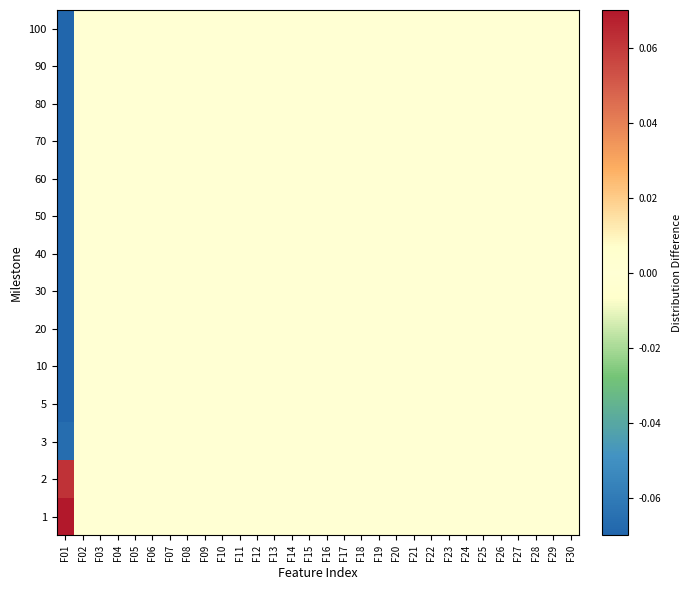

Reading right to left, what are all the values shown in this chart?

1: F30=0.0	F29=-0.0	F28=0.0	F27=0.0	F26=-0.0	F25=0.0	F24=-0.0	F23=0.0	F22=0.0	F21=-0.0	F20=-0.0	F19=0.0	F18=0.0	F17=-0.0	F16=0.0	F15=0.0	F14=0.0	F13=0.0	F12=0.0	F11=0.0	F10=0.0	F09=0.0	F08=-0.0	F07=-0.0	F06=0.0	F05=0.0	F04=-0.0	F03=0.0	F02=0.0	F01=0.1
2: F30=0.0	F29=-0.0	F28=0.0	F27=0.0	F26=-0.0	F25=0.0	F24=-0.0	F23=0.0	F22=0.0	F21=-0.0	F20=-0.0	F19=0.0	F18=0.0	F17=-0.0	F16=0.0	F15=0.0	F14=0.0	F13=0.0	F12=0.0	F11=0.0	F10=0.0	F09=0.0	F08=-0.0	F07=-0.0	F06=0.0	F05=0.0	F04=-0.0	F03=0.0	F02=0.0	F01=0.1
3: F30=0.0	F29=-0.0	F28=0.0	F27=0.0	F26=-0.0	F25=0.0	F24=-0.0	F23=0.0	F22=0.0	F21=-0.0	F20=-0.0	F19=0.0	F18=0.0	F17=-0.0	F16=0.0	F15=0.0	F14=0.0	F13=0.0	F12=0.0	F11=0.0	F10=0.0	F09=0.0	F08=-0.0	F07=-0.0	F06=0.0	F05=0.0	F04=-0.0	F03=0.0	F02=0.0	F01=-0.1
5: F30=0.0	F29=-0.0	F28=0.0	F27=0.0	F26=-0.0	F25=0.0	F24=-0.0	F23=0.0	F22=0.0	F21=-0.0	F20=-0.0	F19=0.0	F18=0.0	F17=-0.0	F16=0.0	F15=0.0	F14=0.0	F13=0.0	F12=0.0	F11=0.0	F10=0.0	F09=0.0	F08=-0.0	F07=-0.0	F06=0.0	F05=0.0	F04=-0.0	F03=0.0	F02=0.0	F01=-0.1
10: F30=0.0	F29=-0.0	F28=0.0	F27=0.0	F26=-0.0	F25=0.0	F24=-0.0	F23=0.0	F22=0.0	F21=-0.0	F20=-0.0	F19=0.0	F18=0.0	F17=-0.0	F16=0.0	F15=0.0	F14=0.0	F13=0.0	F12=0.0	F11=0.0	F10=0.0	F09=0.0	F08=-0.0	F07=-0.0	F06=0.0	F05=0.0	F04=-0.0	F03=0.0	F02=0.0	F01=-0.1
20: F30=0.0	F29=-0.0	F28=0.0	F27=0.0	F26=-0.0	F25=0.0	F24=-0.0	F23=0.0	F22=0.0	F21=-0.0	F20=-0.0	F19=0.0	F18=0.0	F17=-0.0	F16=0.0	F15=0.0	F14=0.0	F13=0.0	F12=0.0	F11=0.0	F10=0.0	F09=0.0	F08=-0.0	F07=-0.0	F06=0.0	F05=0.0	F04=-0.0	F03=0.0	F02=0.0	F01=-0.1
30: F30=0.0	F29=-0.0	F28=0.0	F27=0.0	F26=-0.0	F25=0.0	F24=-0.0	F23=0.0	F22=0.0	F21=-0.0	F20=-0.0	F19=0.0	F18=0.0	F17=-0.0	F16=0.0	F15=0.0	F14=0.0	F13=0.0	F12=0.0	F11=0.0	F10=0.0	F09=0.0	F08=-0.0	F07=-0.0	F06=0.0	F05=0.0	F04=-0.0	F03=0.0	F02=0.0	F01=-0.1
40: F30=0.0	F29=-0.0	F28=0.0	F27=0.0	F26=-0.0	F25=0.0	F24=-0.0	F23=0.0	F22=0.0	F21=-0.0	F20=-0.0	F19=0.0	F18=0.0	F17=-0.0	F16=0.0	F15=0.0	F14=0.0	F13=0.0	F12=0.0	F11=0.0	F10=0.0	F09=0.0	F08=-0.0	F07=-0.0	F06=0.0	F05=0.0	F04=-0.0	F03=0.0	F02=0.0	F01=-0.1
50: F30=0.0	F29=-0.0	F28=0.0	F27=0.0	F26=-0.0	F25=0.0	F24=-0.0	F23=0.0	F22=0.0	F21=-0.0	F20=-0.0	F19=0.0	F18=0.0	F17=-0.0	F16=0.0	F15=0.0	F14=0.0	F13=0.0	F12=0.0	F11=0.0	F10=0.0	F09=0.0	F08=-0.0	F07=-0.0	F06=0.0	F05=0.0	F04=-0.0	F03=0.0	F02=0.0	F01=-0.1
60: F30=0.0	F29=-0.0	F28=0.0	F27=0.0	F26=-0.0	F25=0.0	F24=-0.0	F23=0.0	F22=0.0	F21=-0.0	F20=-0.0	F19=0.0	F18=0.0	F17=-0.0	F16=0.0	F15=0.0	F14=0.0	F13=0.0	F12=0.0	F11=0.0	F10=0.0	F09=0.0	F08=-0.0	F07=-0.0	F06=0.0	F05=0.0	F04=-0.0	F03=0.0	F02=0.0	F01=-0.1
70: F30=0.0	F29=-0.0	F28=0.0	F27=0.0	F26=-0.0	F25=0.0	F24=-0.0	F23=0.0	F22=0.0	F21=-0.0	F20=-0.0	F19=0.0	F18=0.0	F17=-0.0	F16=0.0	F15=0.0	F14=0.0	F13=0.0	F12=0.0	F11=0.0	F10=0.0	F09=0.0	F08=-0.0	F07=-0.0	F06=0.0	F05=0.0	F04=-0.0	F03=0.0	F02=0.0	F01=-0.1
80: F30=0.0	F29=-0.0	F28=0.0	F27=0.0	F26=-0.0	F25=0.0	F24=-0.0	F23=0.0	F22=0.0	F21=-0.0	F20=-0.0	F19=0.0	F18=0.0	F17=-0.0	F16=0.0	F15=0.0	F14=0.0	F13=0.0	F12=0.0	F11=0.0	F10=0.0	F09=0.0	F08=-0.0	F07=-0.0	F06=0.0	F05=0.0	F04=-0.0	F03=0.0	F02=0.0	F01=-0.1
90: F30=0.0	F29=-0.0	F28=0.0	F27=0.0	F26=-0.0	F25=0.0	F24=-0.0	F23=0.0	F22=0.0	F21=-0.0	F20=-0.0	F19=0.0	F18=0.0	F17=-0.0	F16=0.0	F15=0.0	F14=0.0	F13=0.0	F12=0.0	F11=0.0	F10=0.0	F09=0.0	F08=-0.0	F07=-0.0	F06=0.0	F05=0.0	F04=-0.0	F03=0.0	F02=0.0	F01=-0.1
100: F30=0.0	F29=-0.0	F28=0.0	F27=0.0	F26=-0.0	F25=0.0	F24=-0.0	F23=0.0	F22=0.0	F21=-0.0	F20=-0.0	F19=0.0	F18=0.0	F17=-0.0	F16=0.0	F15=0.0	F14=0.0	F13=0.0	F12=0.0	F11=0.0	F10=0.0	F09=0.0	F08=-0.0	F07=-0.0	F06=0.0	F05=0.0	F04=-0.0	F03=0.0	F02=0.0	F01=-0.1